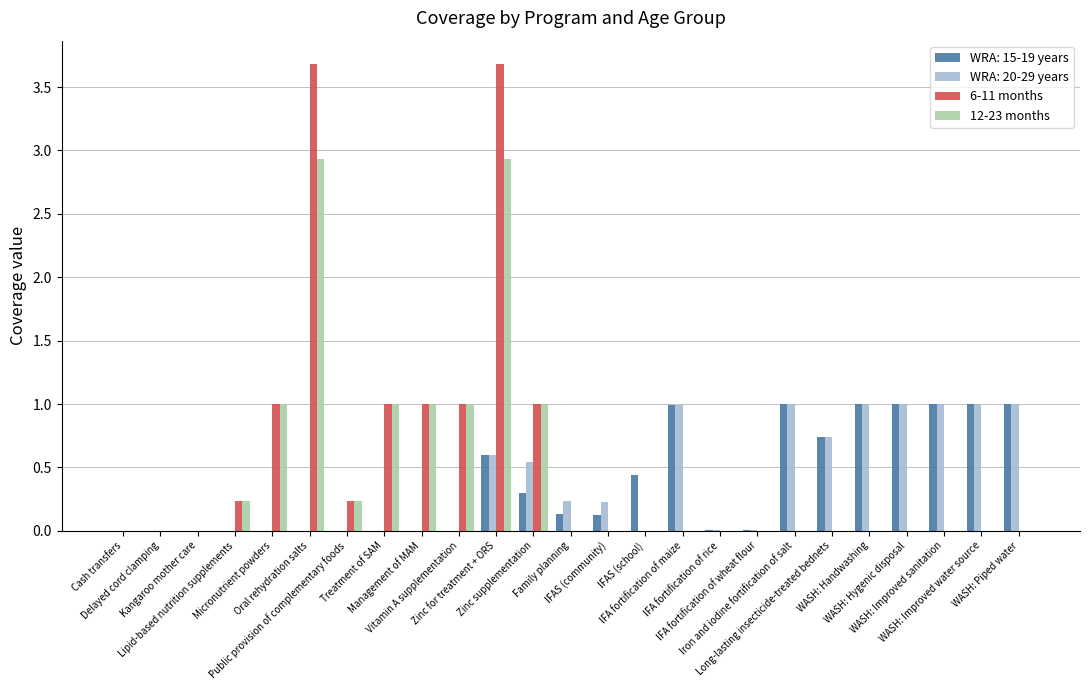

What is the sum of all 6-11 months values?

12.8